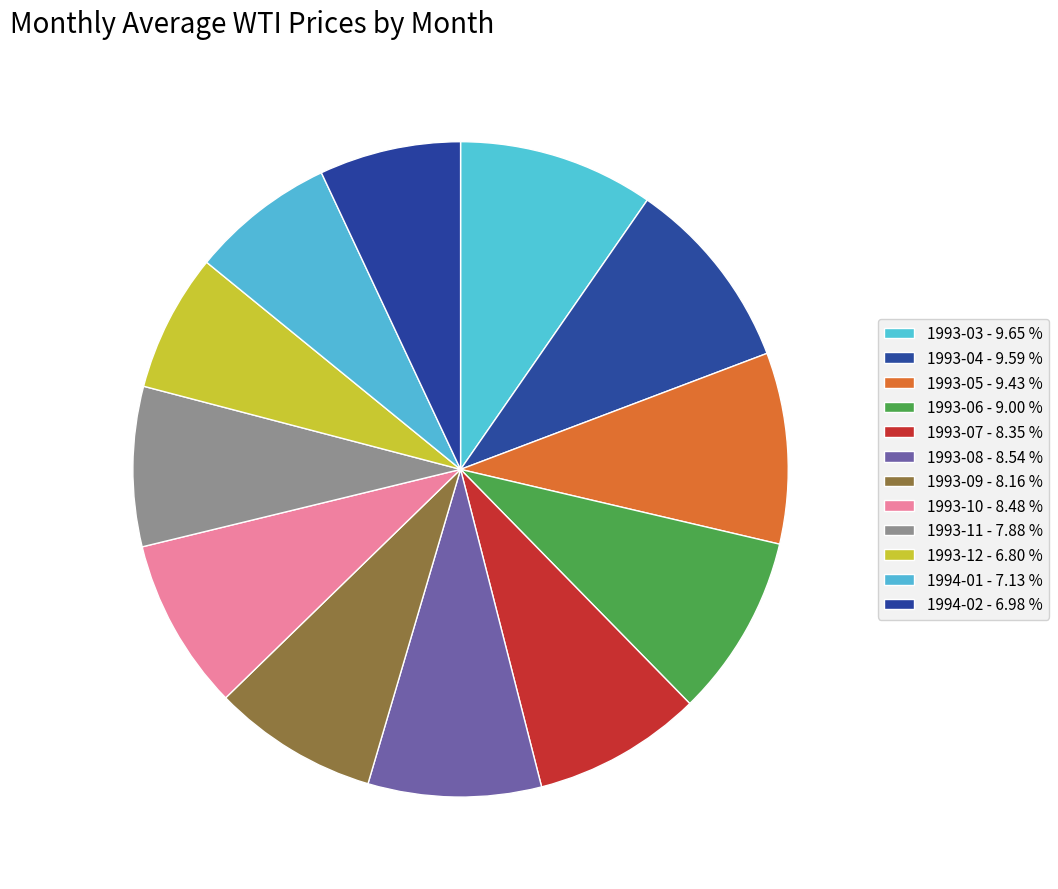

What portion of the pie excludes 1994-01?

92.9%